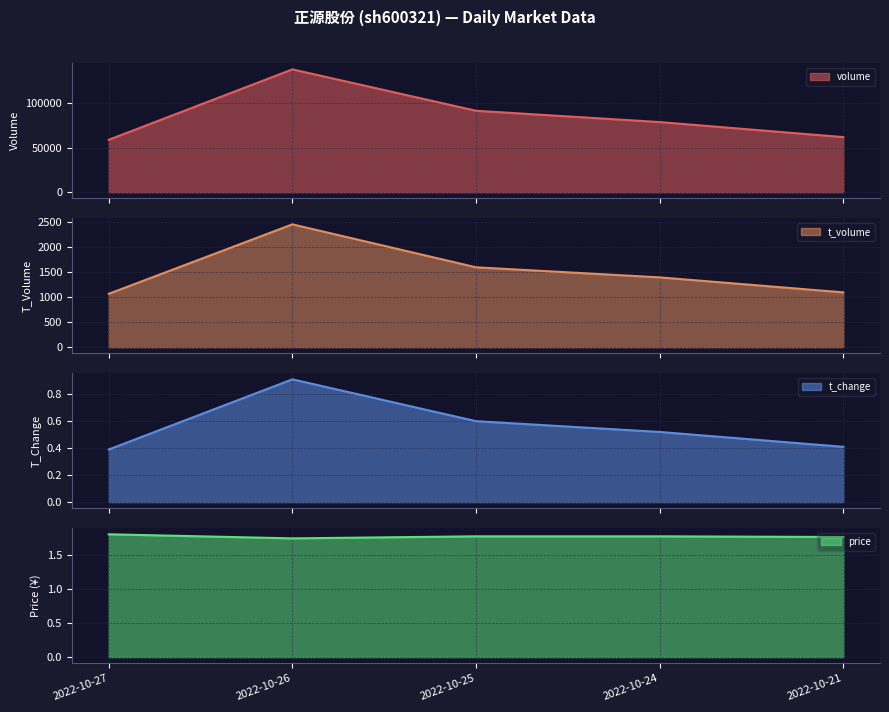

What is the minimum value shown in the chart?

0.4